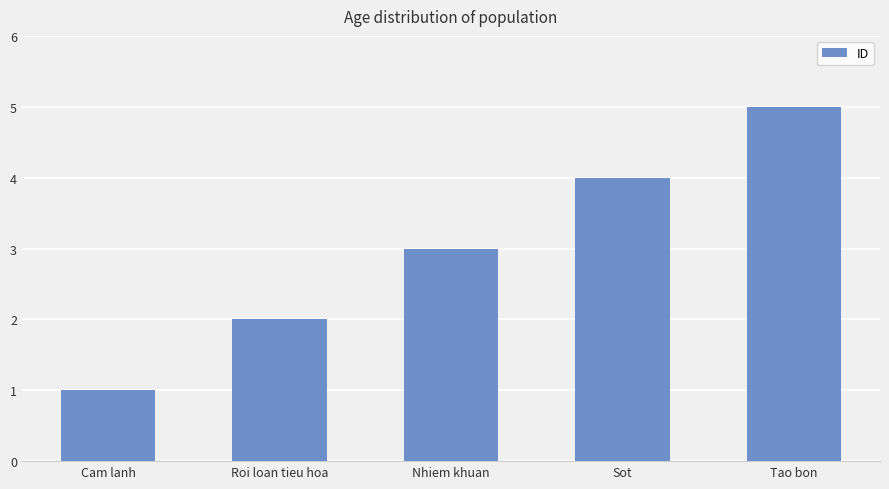

What is the minimum value shown in the chart?

1